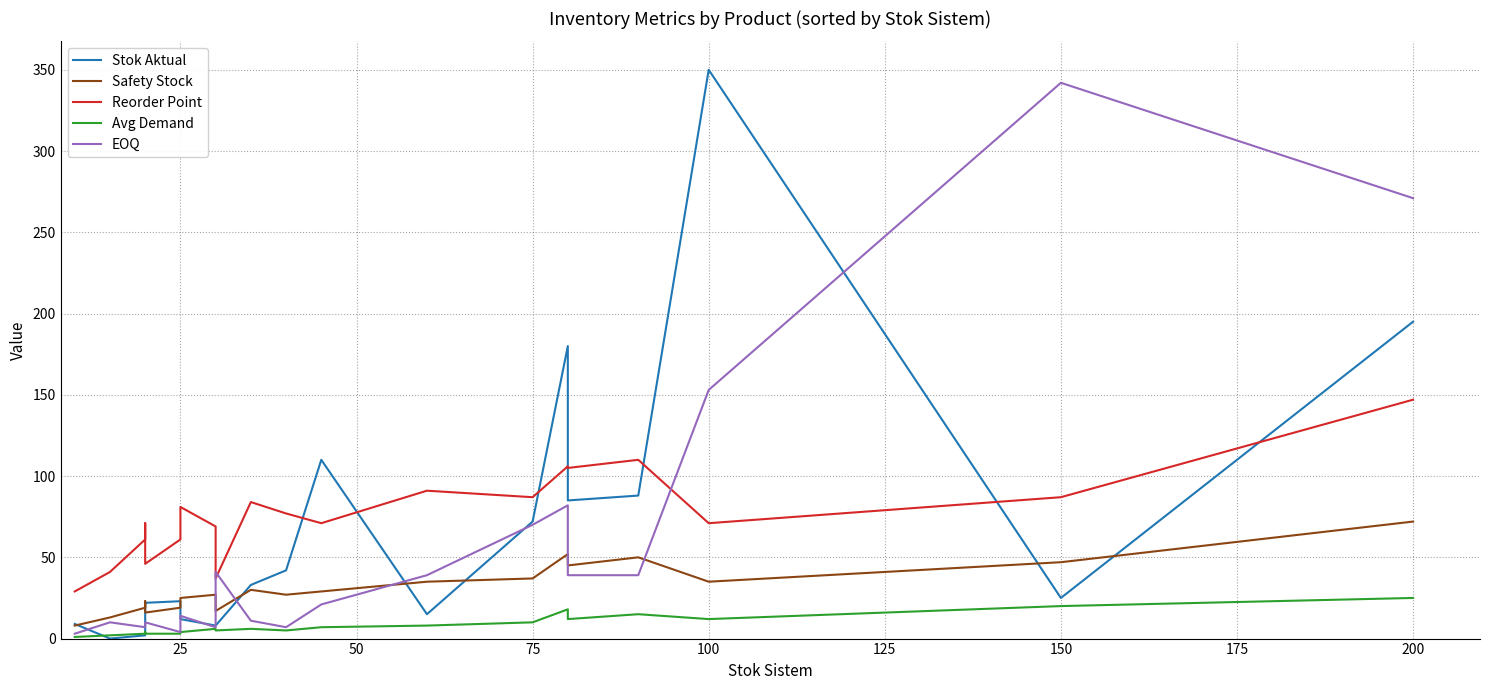

Does the chart display data point markers on the line(s)?

No